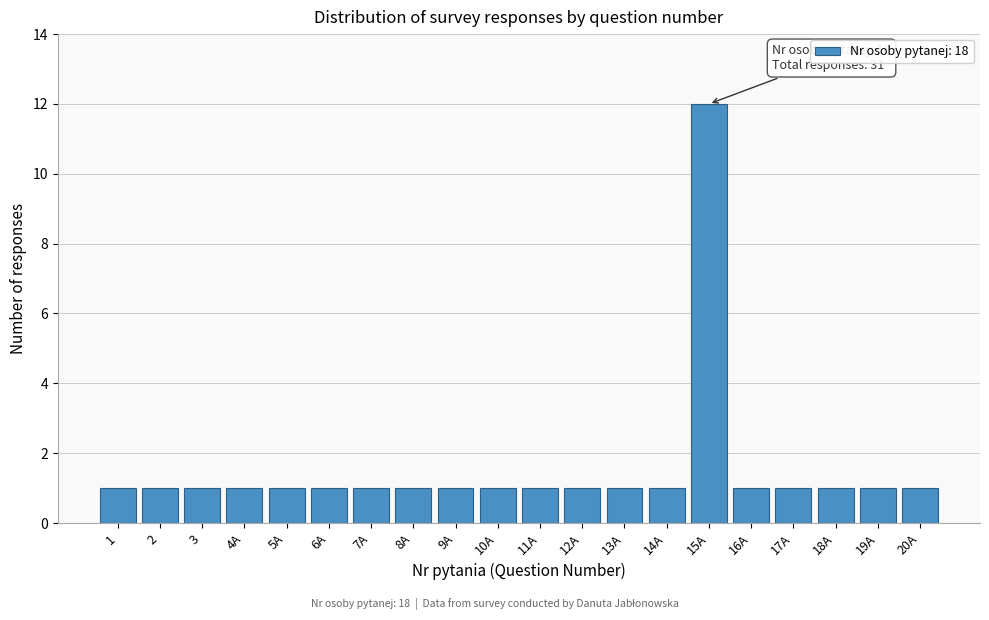

Reading left to right, extract all data points from this chart.

1	1	1	1	1	1	1	1	1	1	1	1	1	1	12	1	1	1	1	1